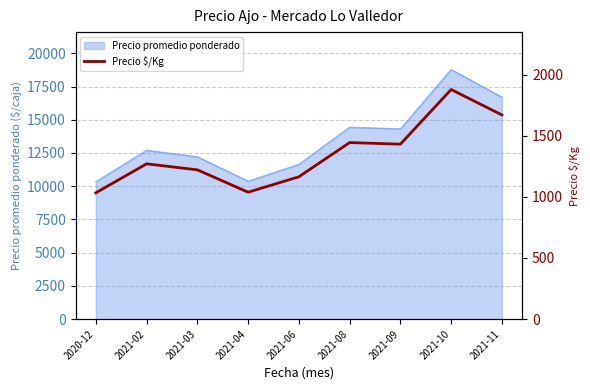

What is the greatest value displayed?

1878